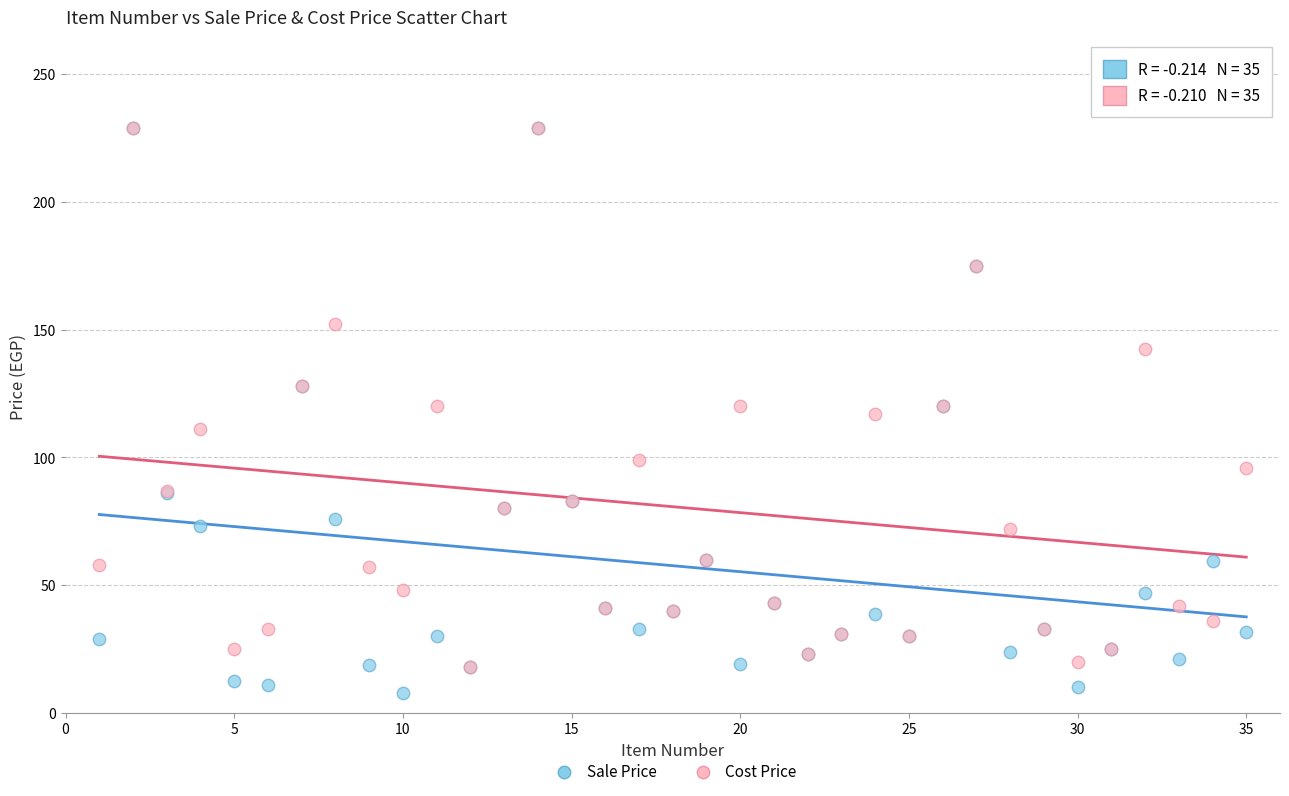

Which series reaches the minimum Y coordinate?

Sale Price